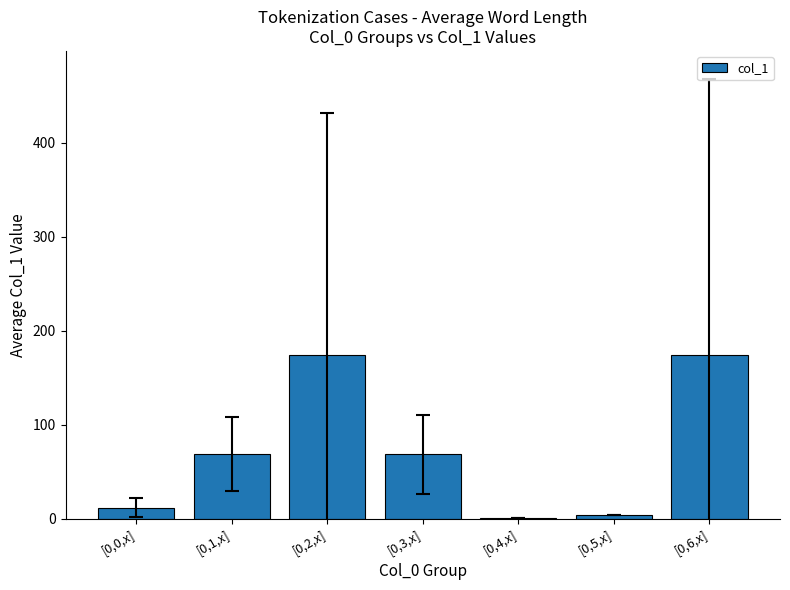

The value at [0,6,x] is 231.6. True or false?

False